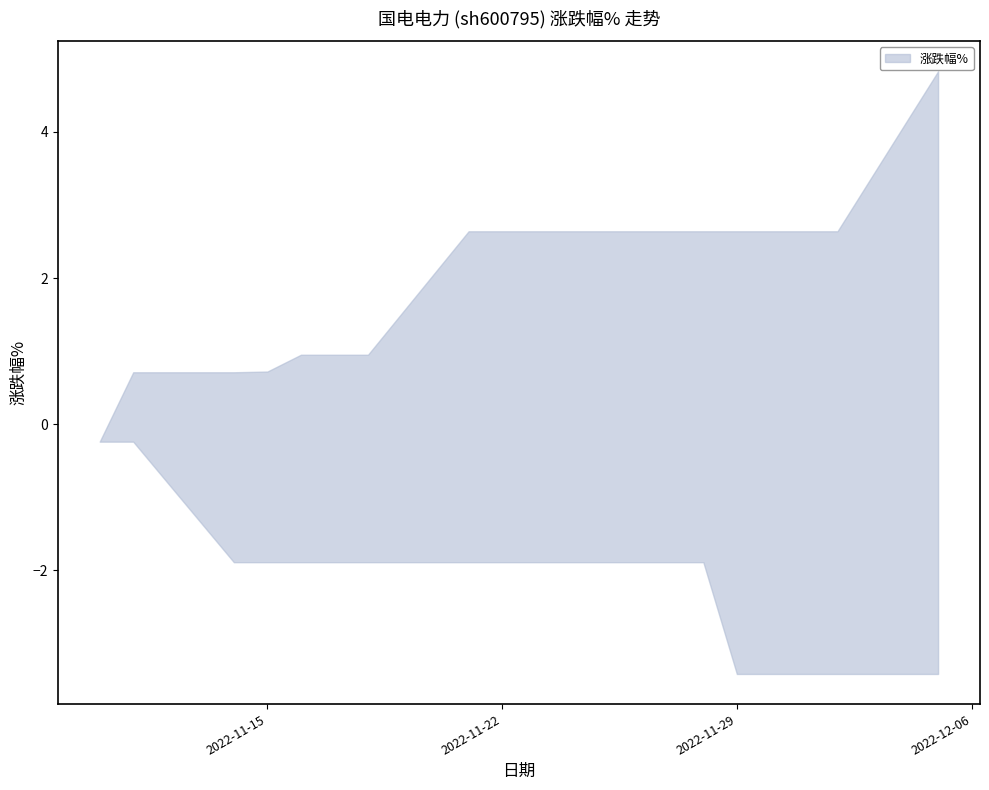

Does the chart have visible grid lines?

No